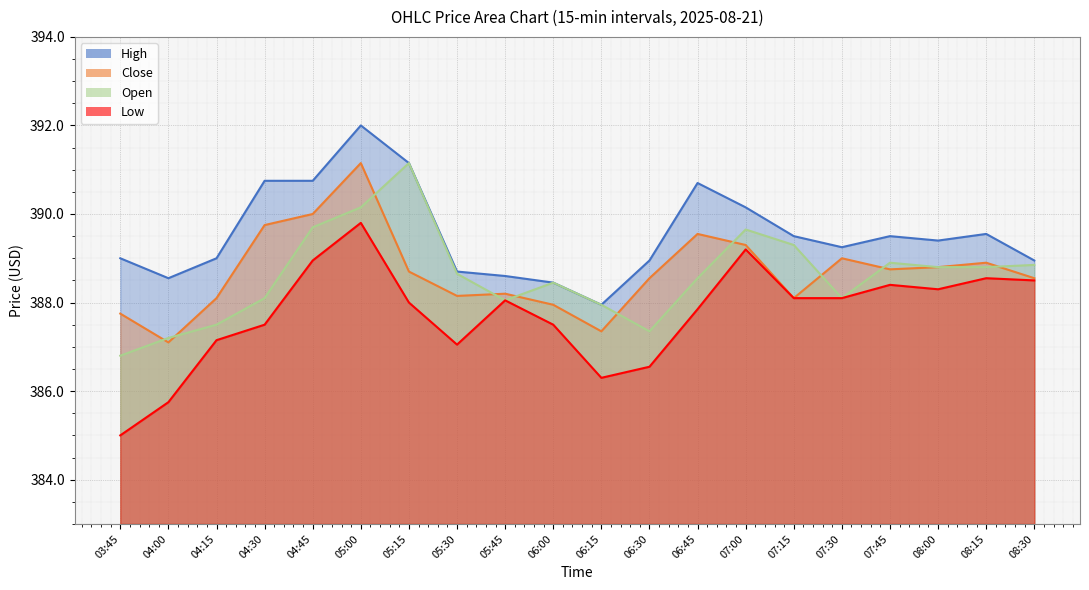

How many interior local valleys does the Open series have?

3